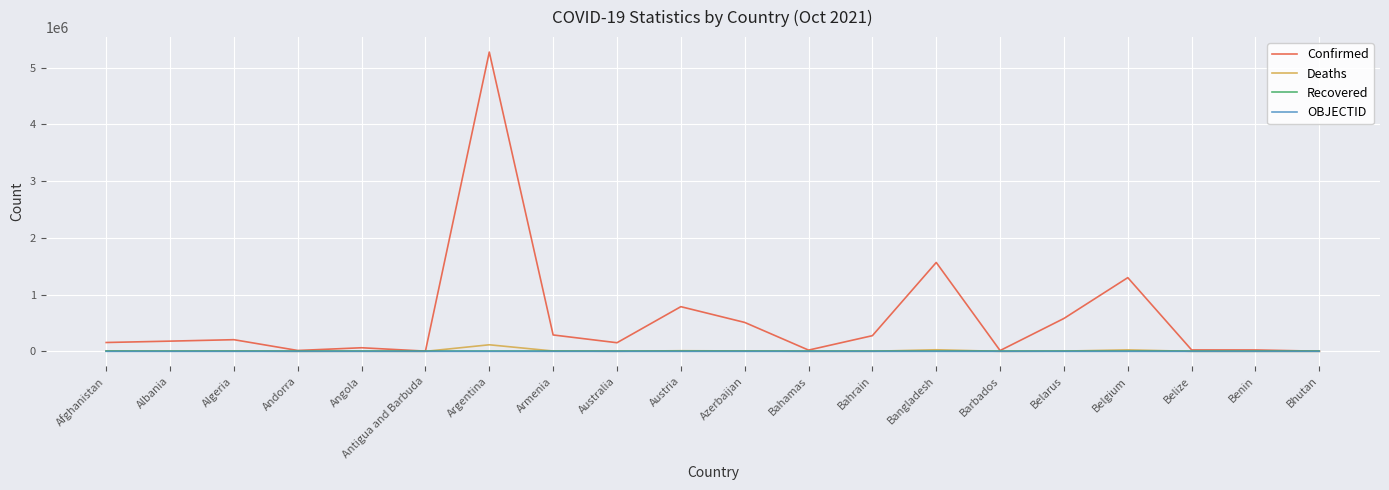

True or false: Recovered has a value of 0 at Bahamas.

True